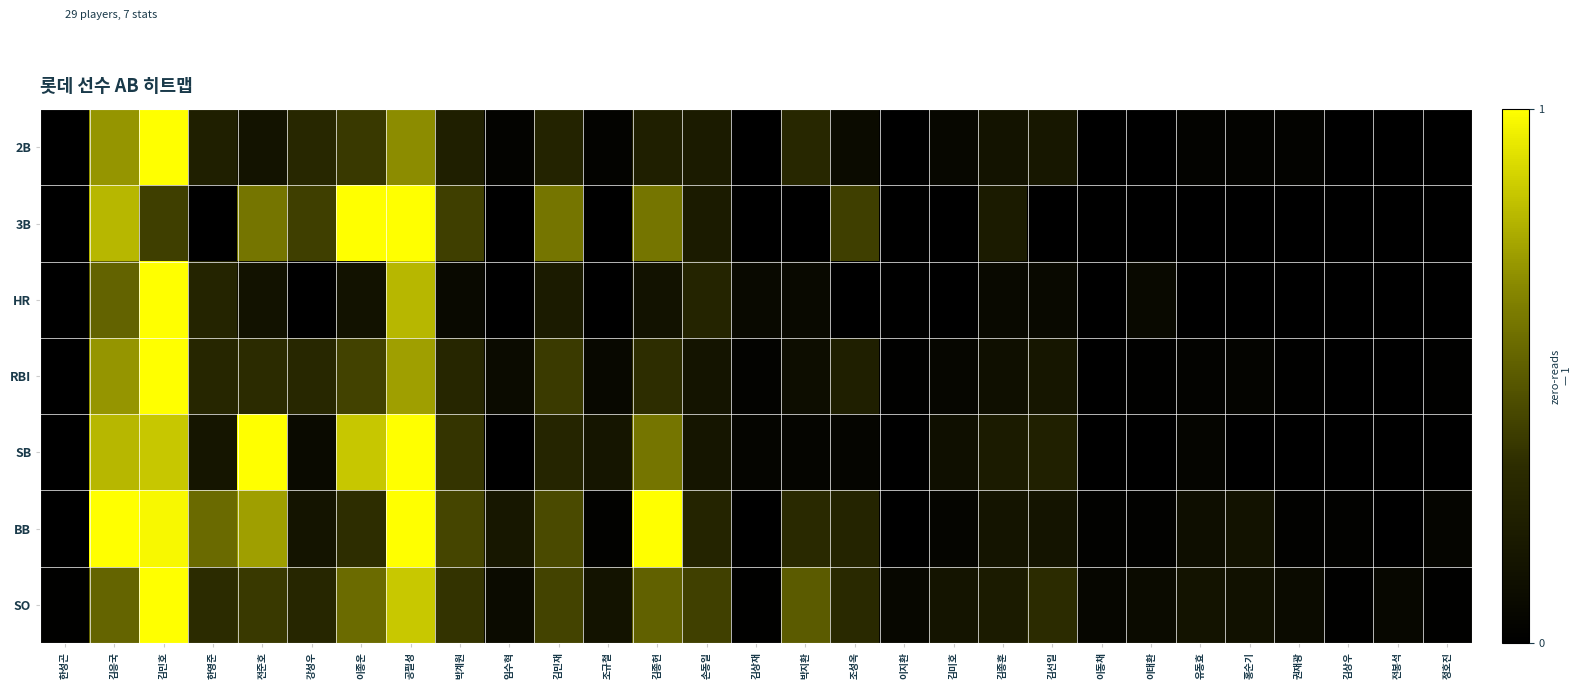

What is the total value across all series at 김미호?

0.4